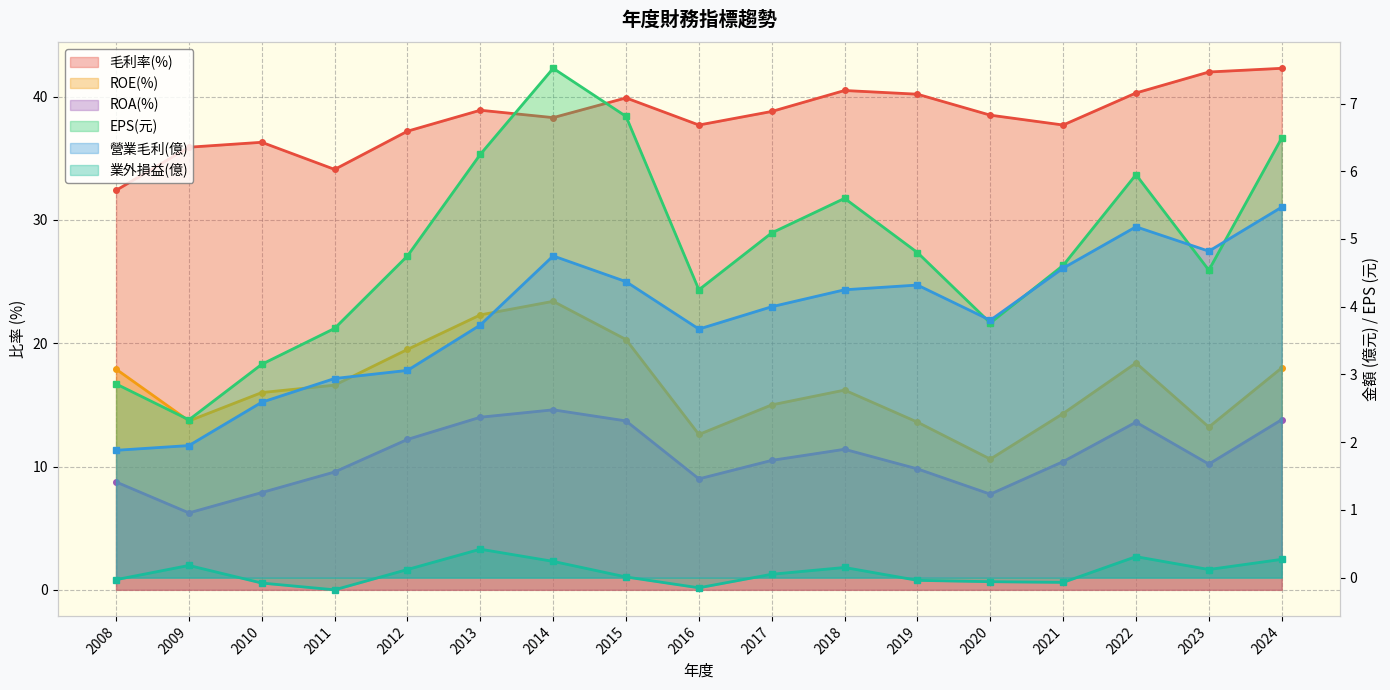

Where is the first local maximum for ROA(%)?

2014